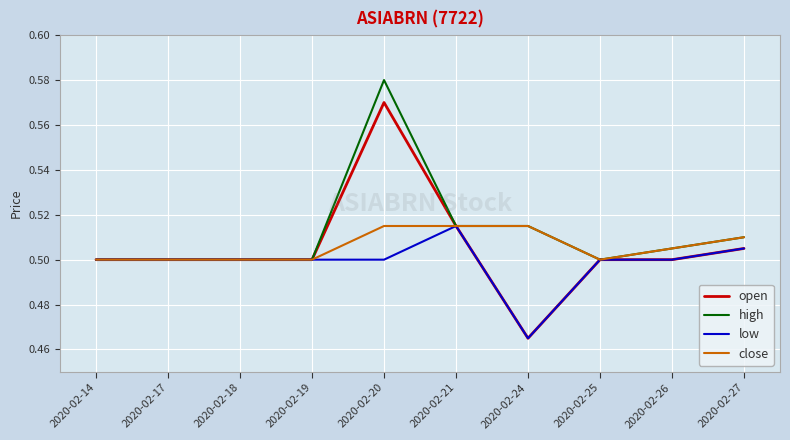

True or false: open has a value of 0.5 at 2020-02-19.

True